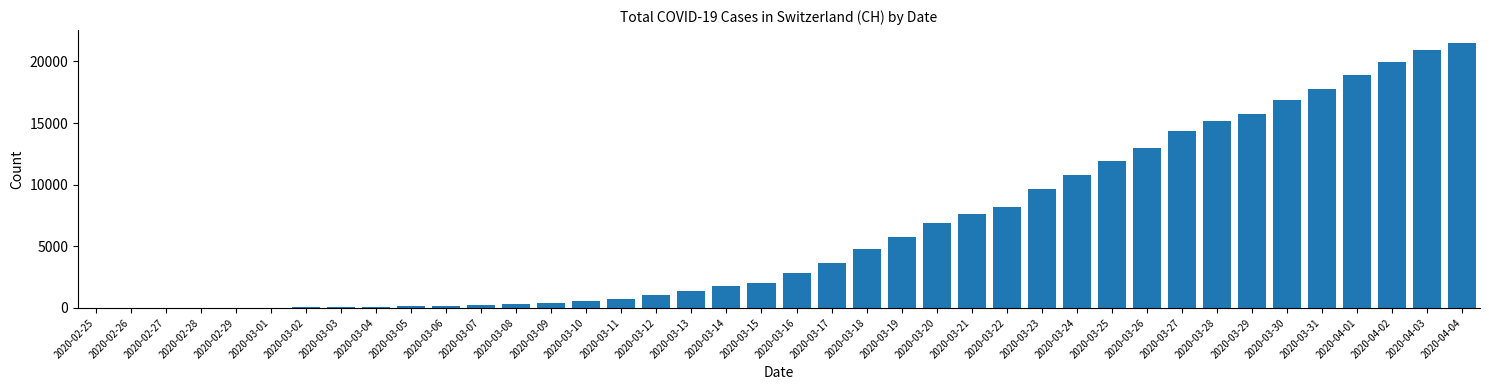

Which has a higher value, 2020-04-01 or 2020-03-11?

2020-04-01